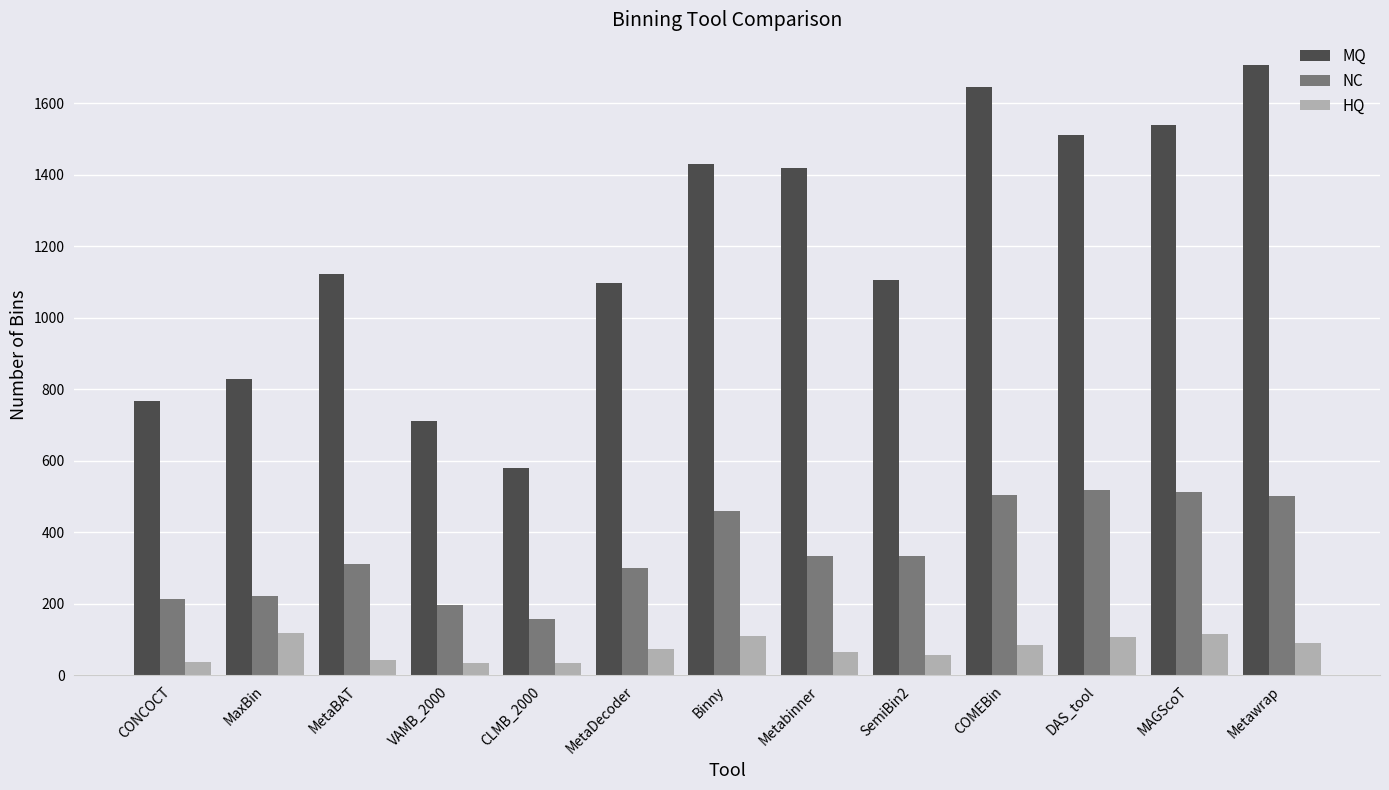

The HQ series shows 55 at MAGScoT. True or false?

False